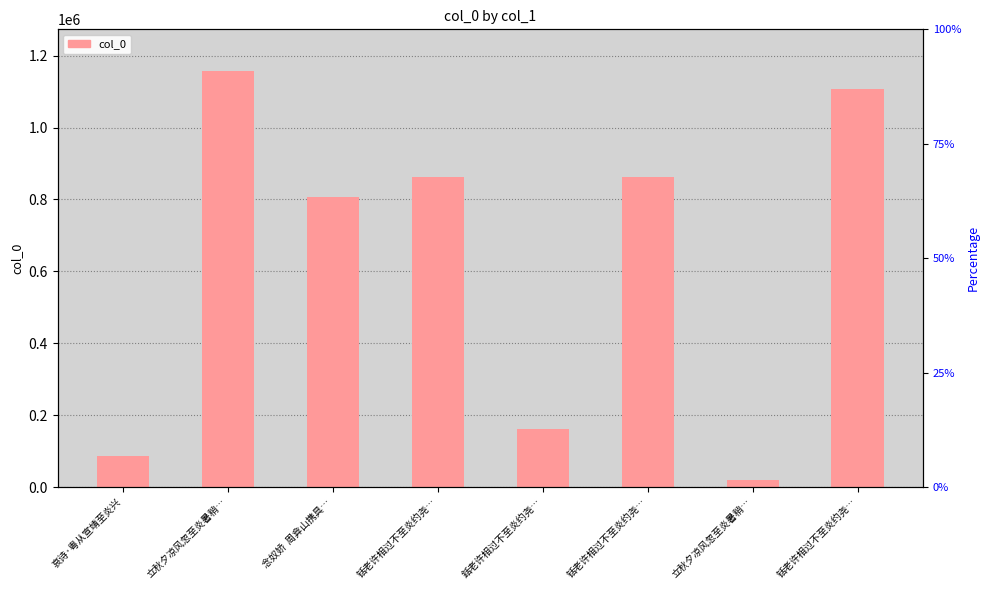

Where does the data first go above 861447?

立秋夕凉风忽至炎暑稍…